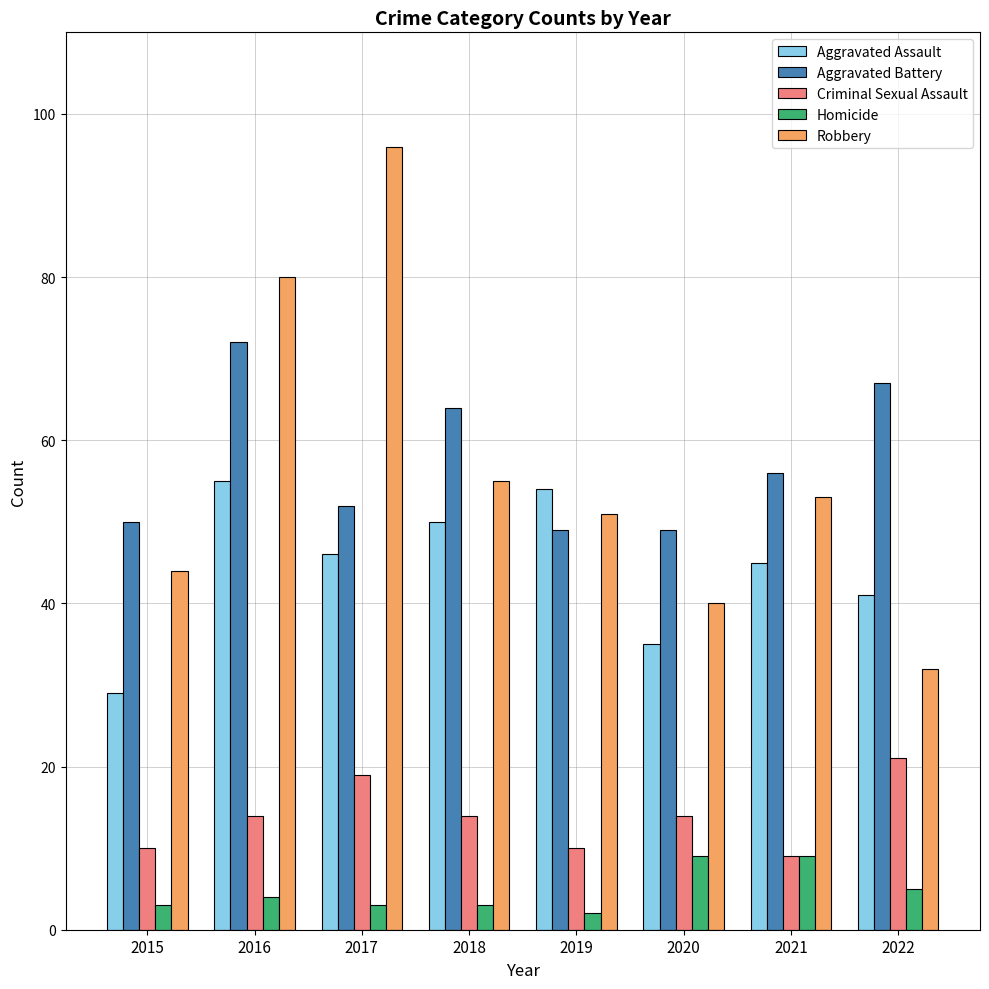

What is the total value across all series at 2016?

225